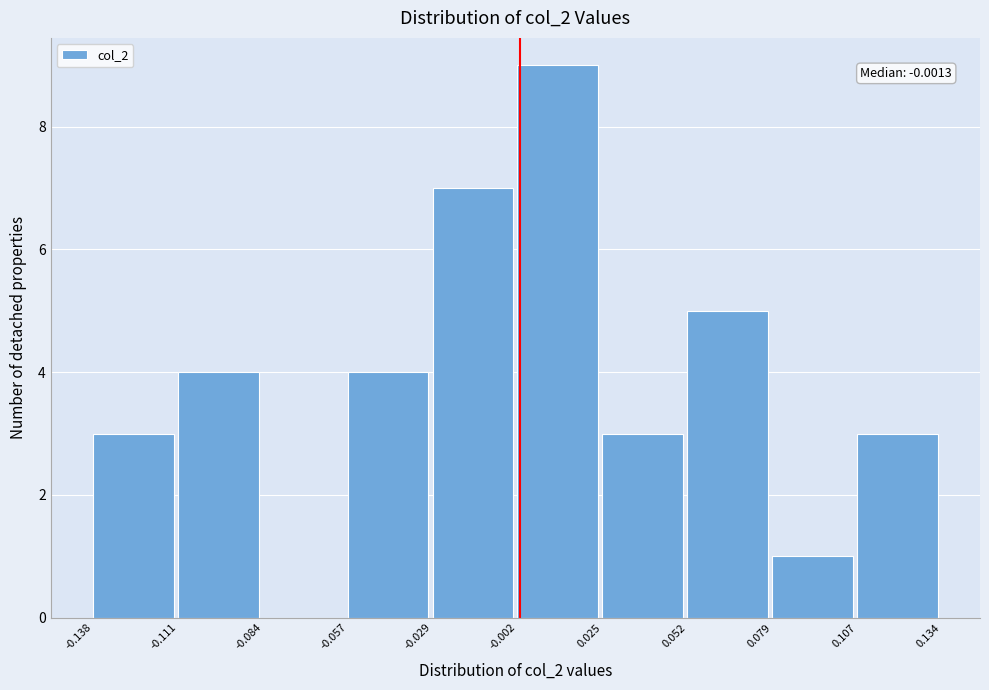

Over which range of the x-axis is the bar tallest?

-0.002 to 0.025